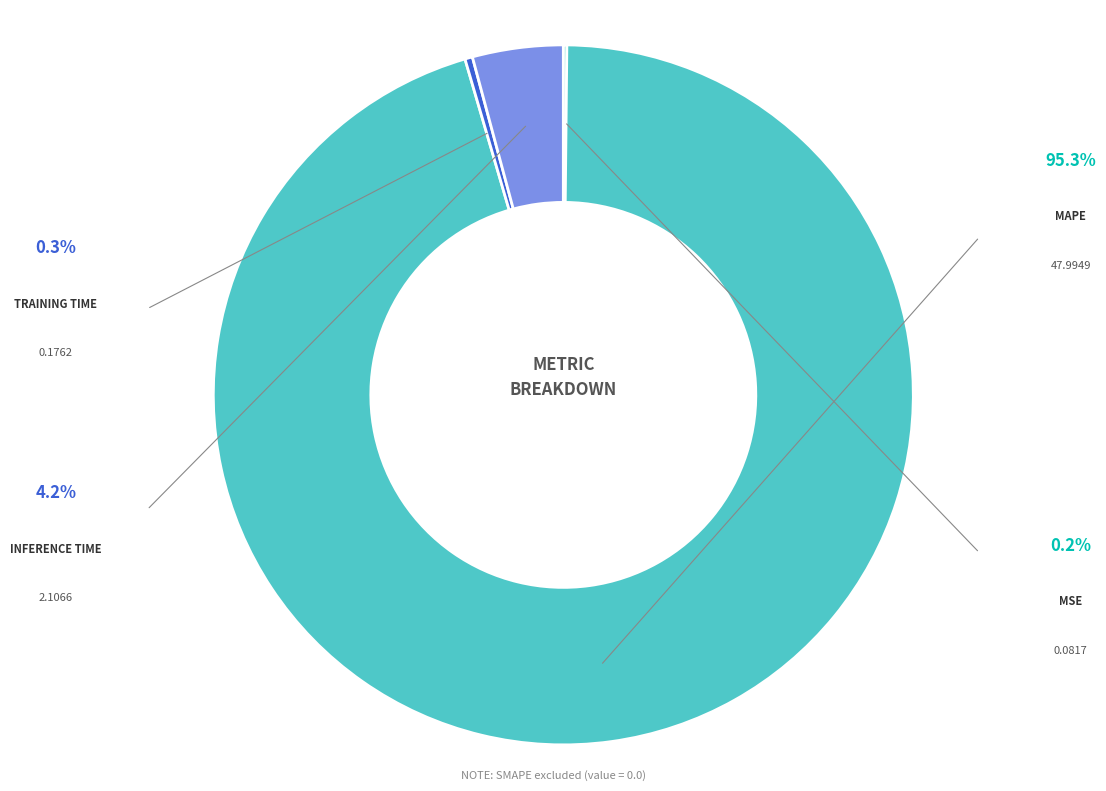

Does any single category account for the majority?

Yes